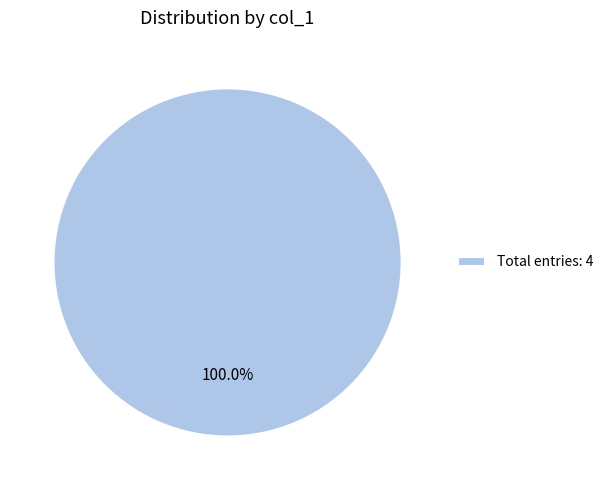

Is there any slice that represents more than half of the pie?

Yes